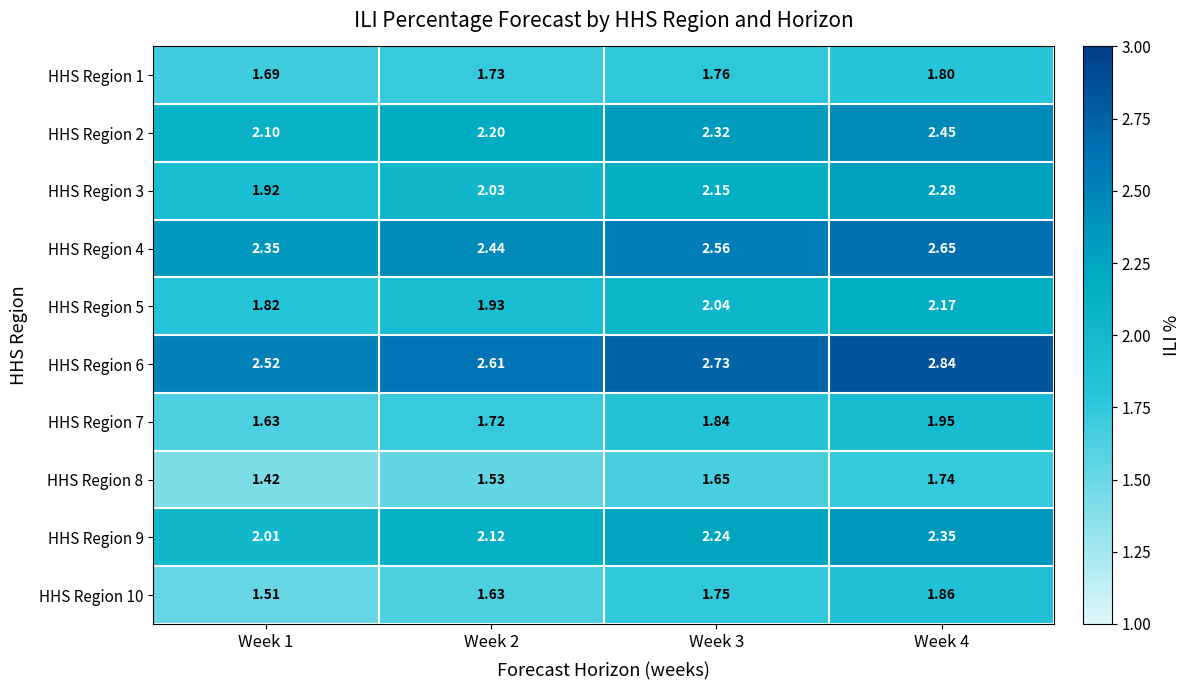

Is the value of HHS Region 4 at Week 4 greater than the value of HHS Region 5 at Week 3?

Yes